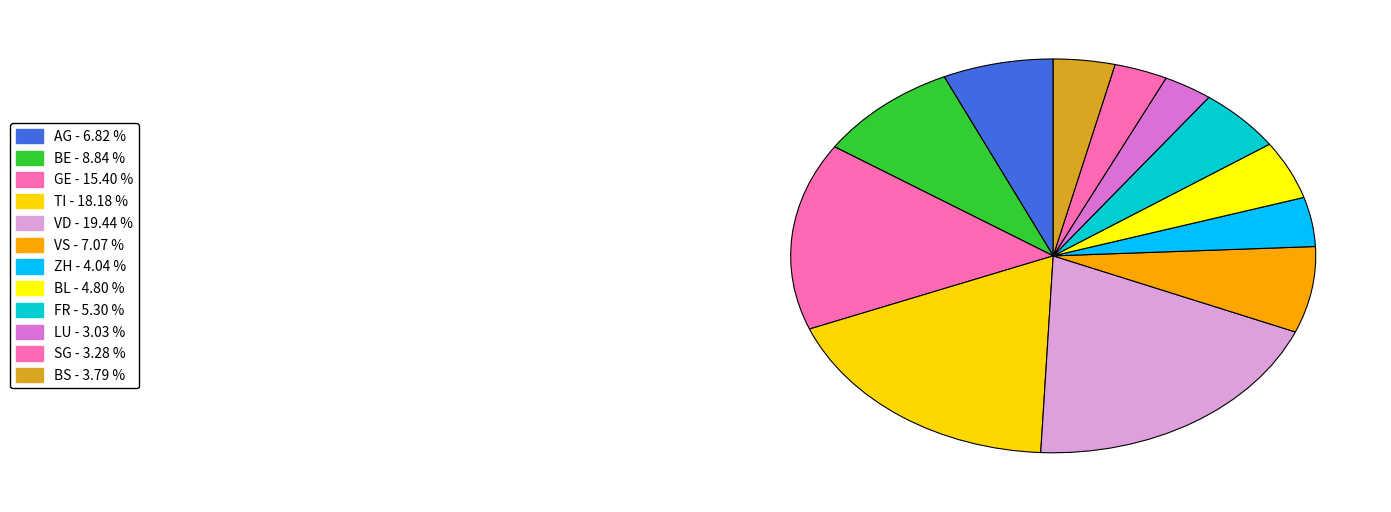

Count the number of slices in the pie.

12